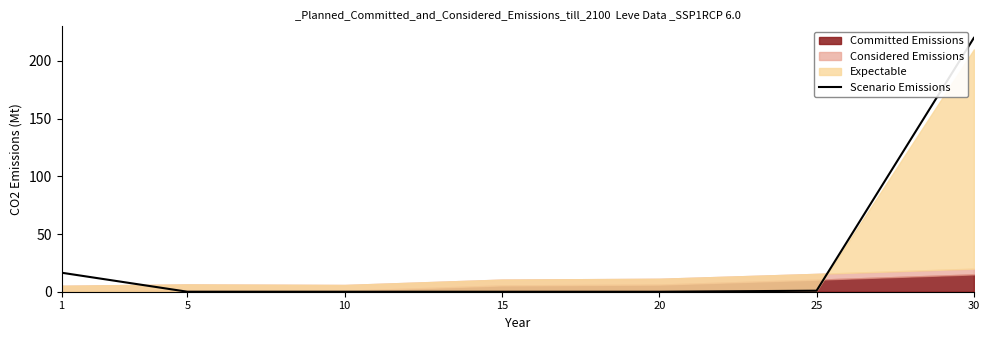

What is the average value?

33.9